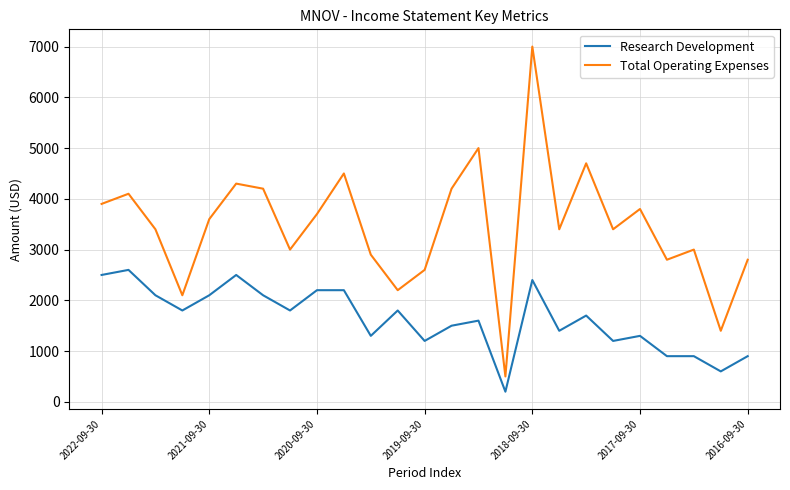

How many values in the Total Operating Expenses series are below 3400?

10